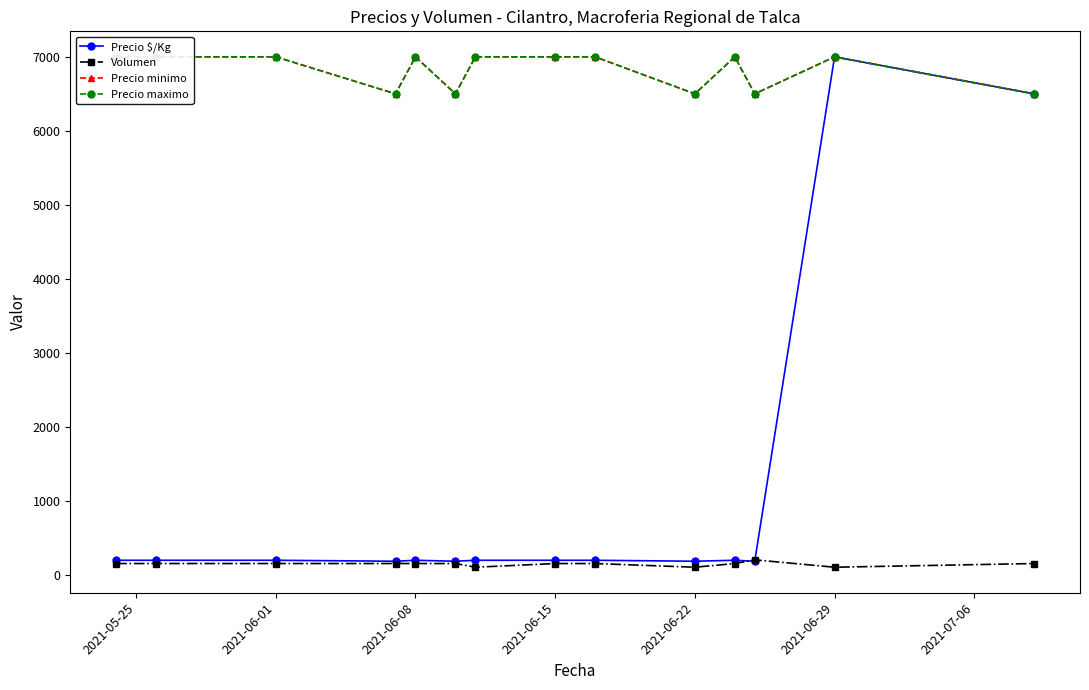

True or false: Precio maximo and Precio minimo intersect in this chart.

False